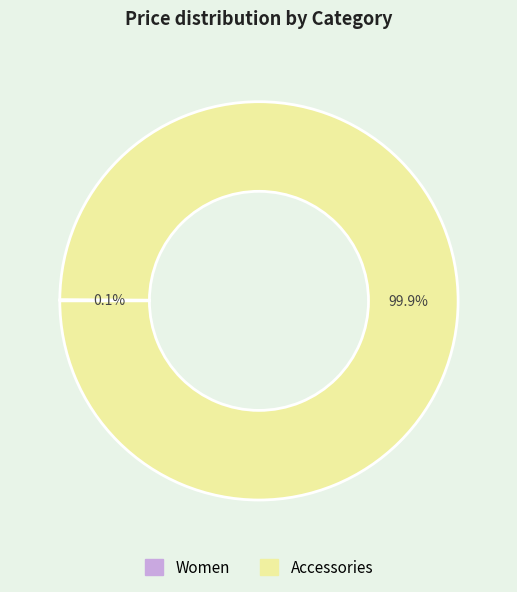

Is there any slice that represents more than half of the pie?

Yes